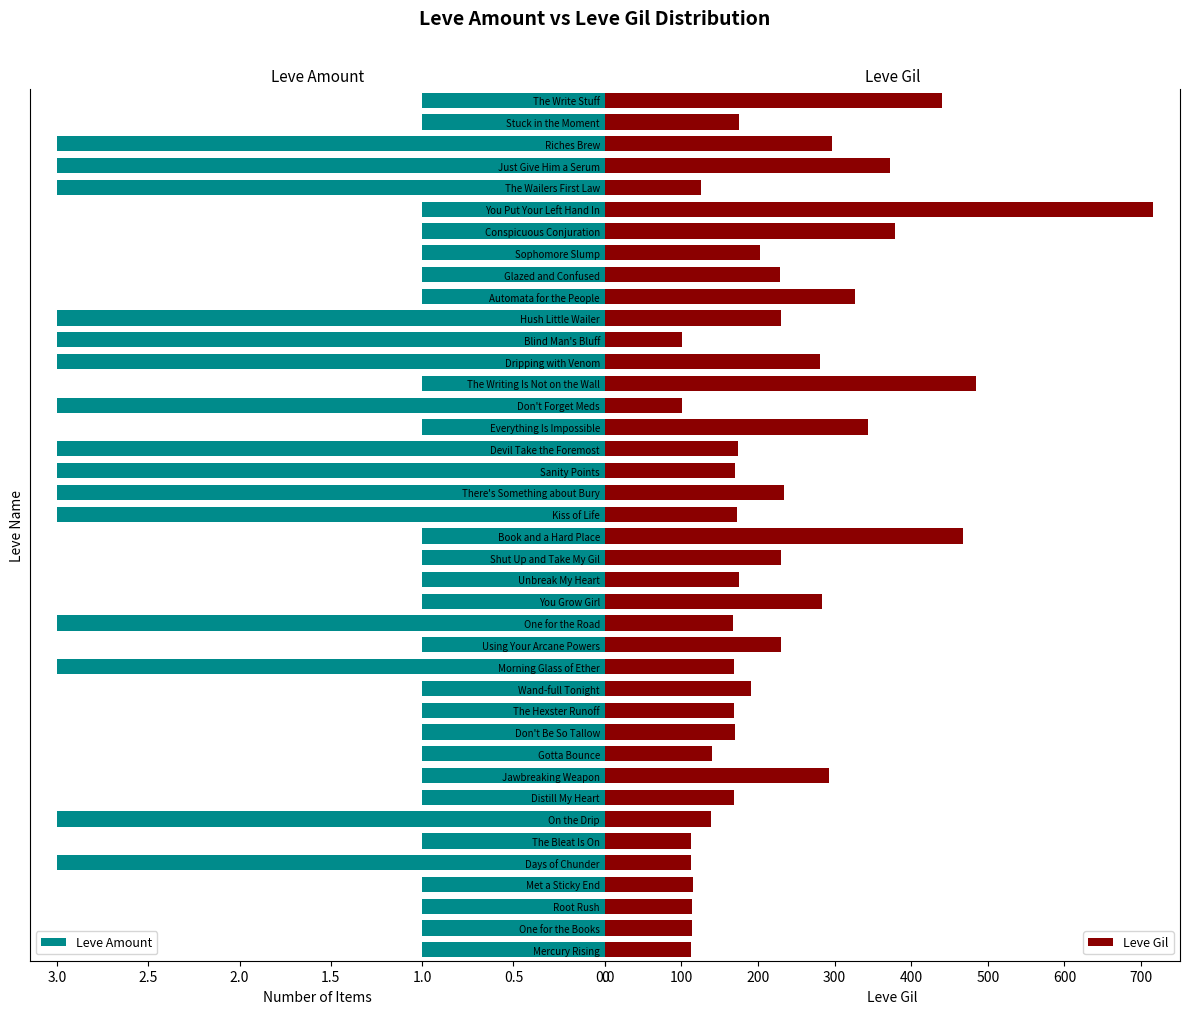

The value of Leve Amount at Book and a Hard Place is 0. True or false?

False